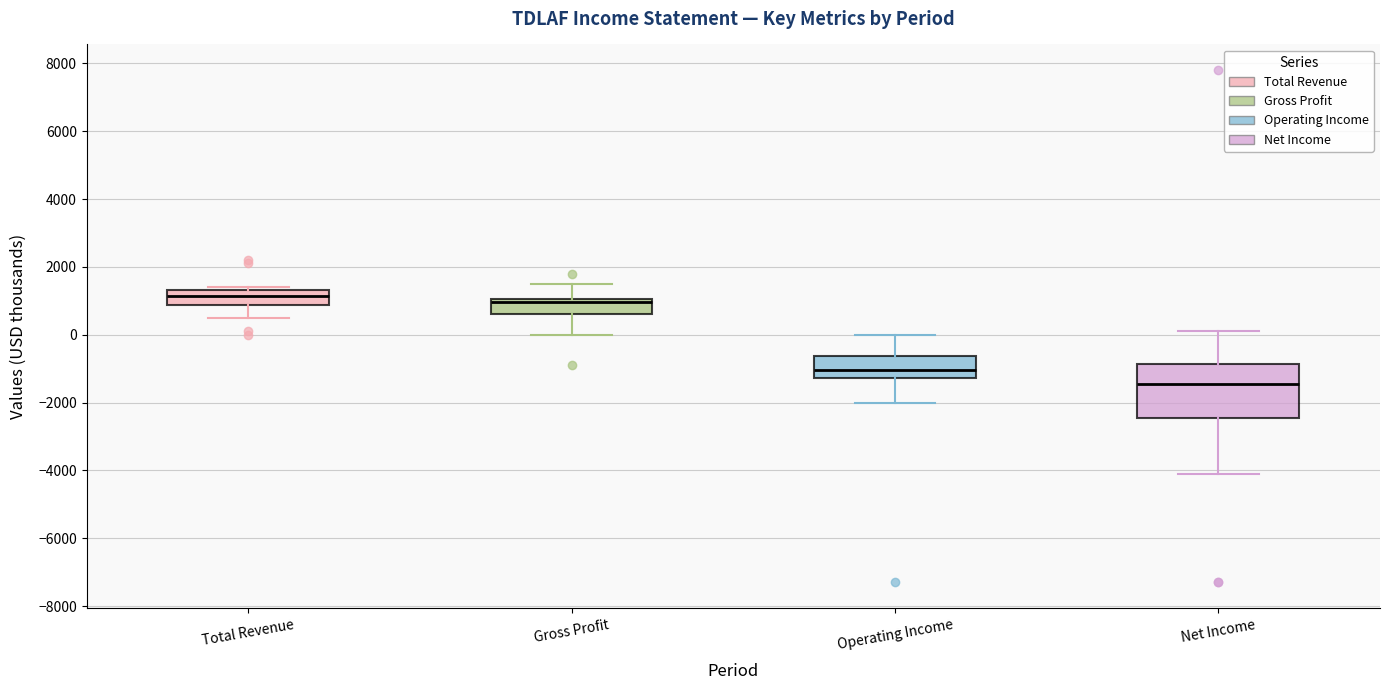

Which box's median line is the highest?

Total Revenue